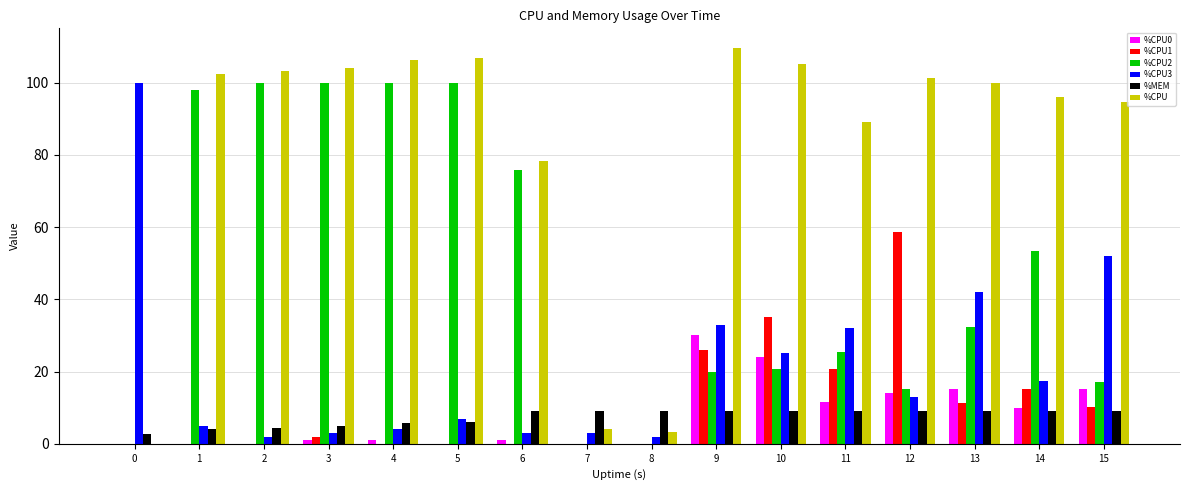

How many categories are shown in the chart?

16